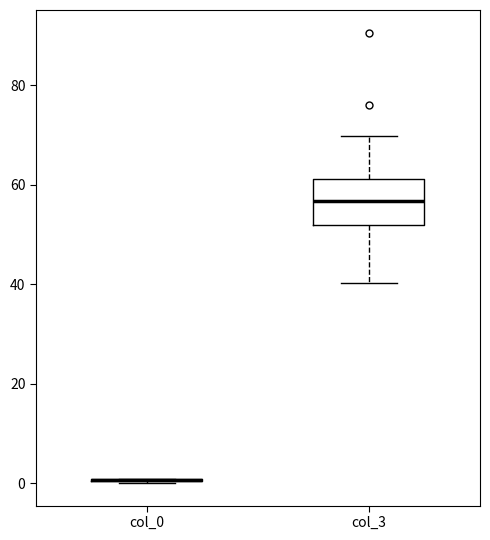

Comparing the boxes themselves (not the whiskers), which one is the tallest?

col_3